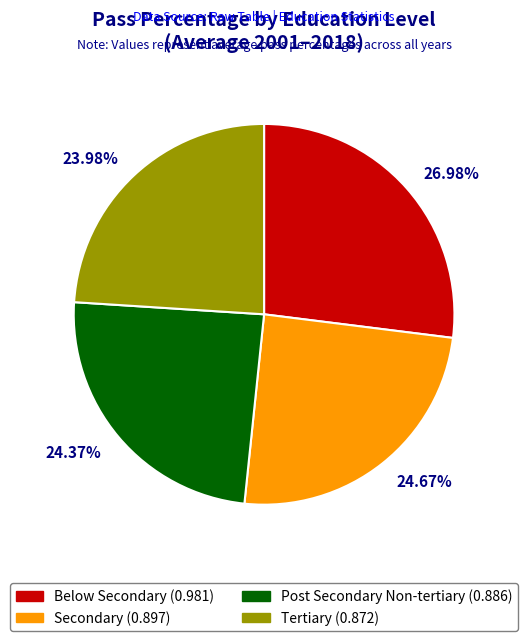

Is the sum of 24.37% and 23.98% greater than half?

No